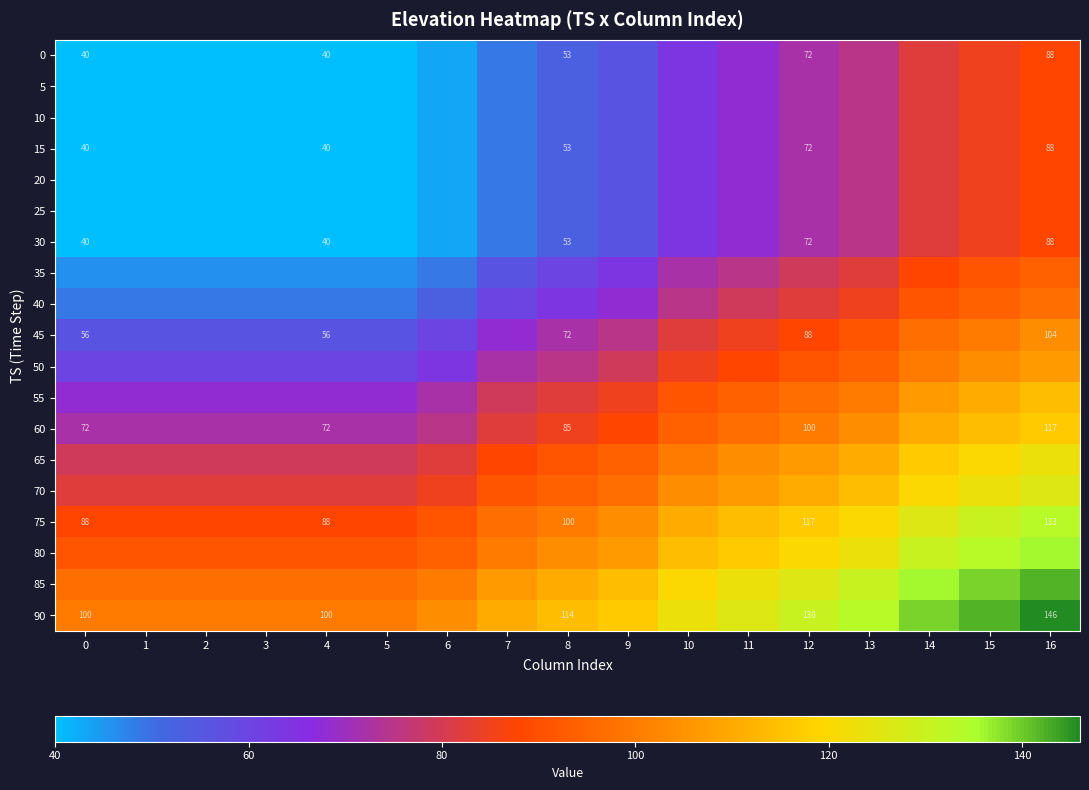

The value of 45 at 4 is 56. True or false?

True